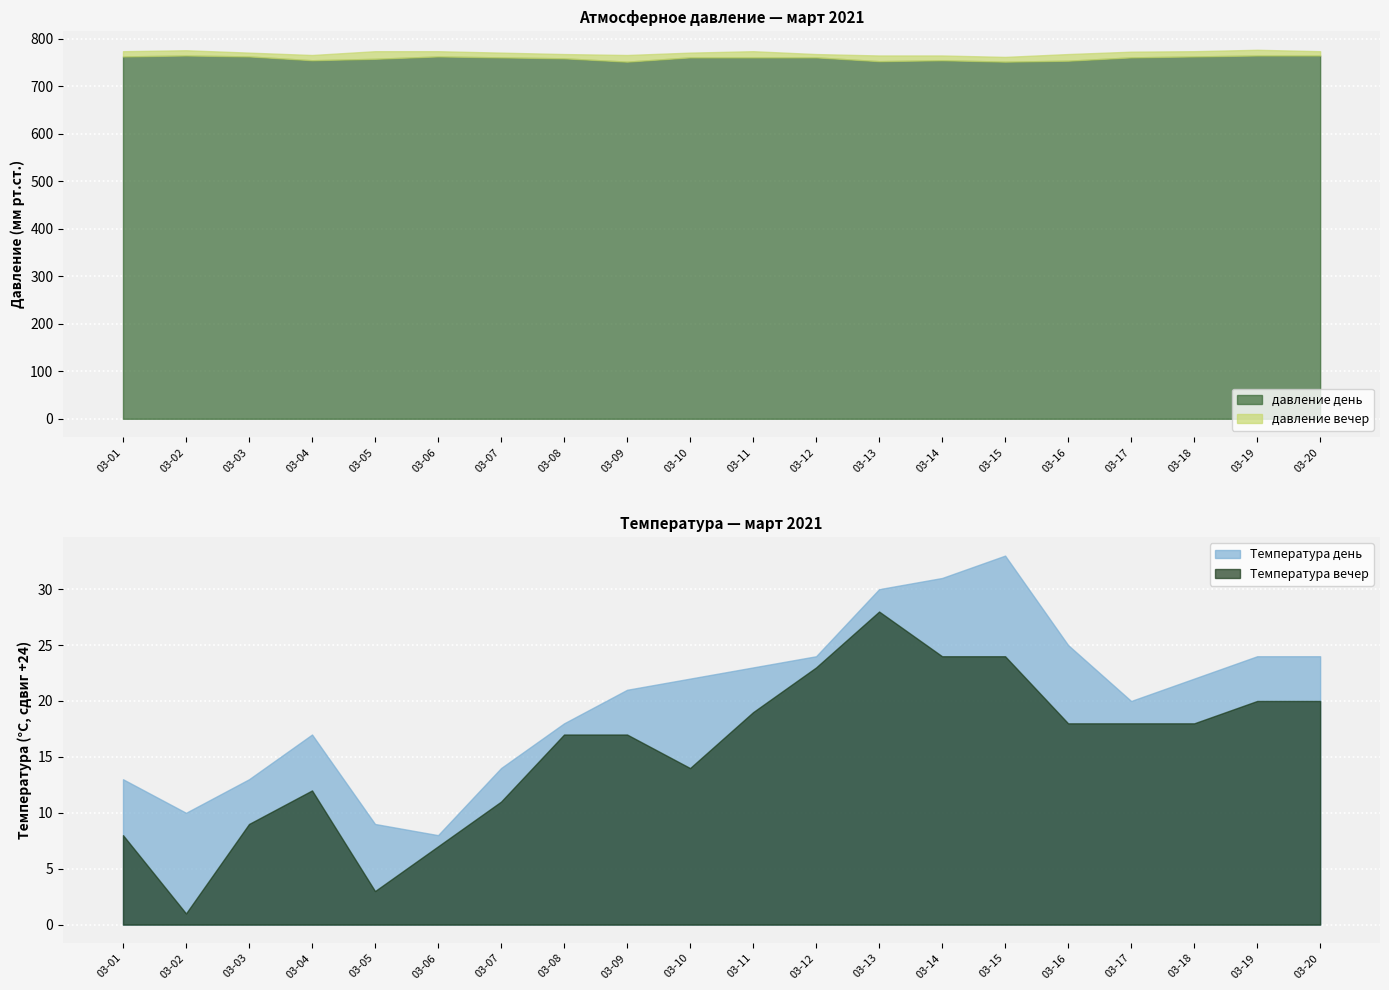

What is the value of the давление день point at the 10th from the left?

761